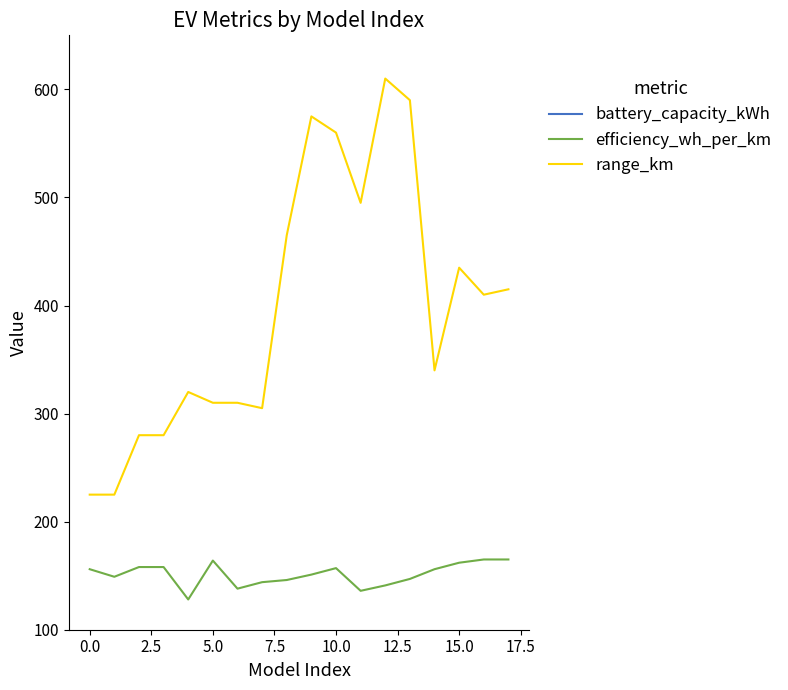

Reading left to right, extract all data points from this chart.

battery_capacity_kWh: 37.8	37.8	50.8	50.8	50.8	50.8	52.0	52.0	75.8	94.9	94.9	75.8	94.9	94.9	59.0	77.0	77.0	77.0
efficiency_wh_per_km: 156.0	149.0	158.0	158.0	128.0	164.0	138.0	144.0	146.0	151.0	157.0	136.0	141.0	147.0	156.0	162.0	165.0	165.0
range_km: 225.0	225.0	280.0	280.0	320.0	310.0	310.0	305.0	465.0	575.0	560.0	495.0	610.0	590.0	340.0	435.0	410.0	415.0